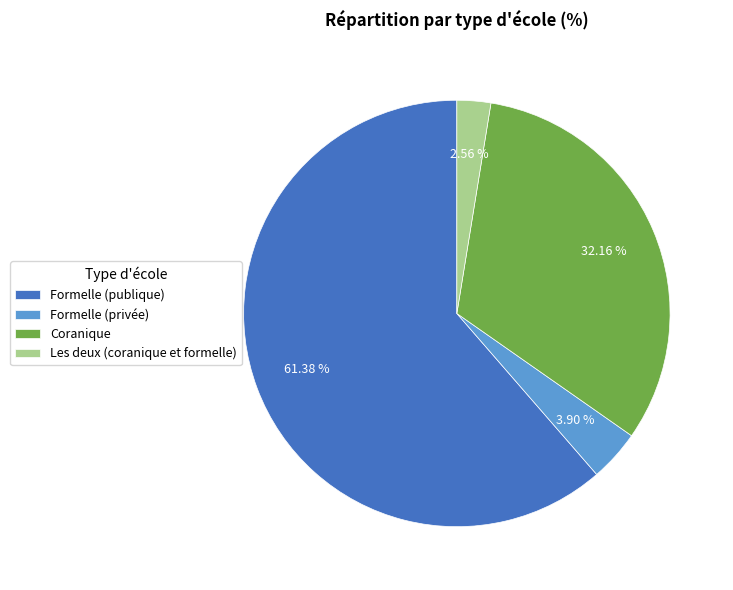

How many segments does this pie chart have?

4